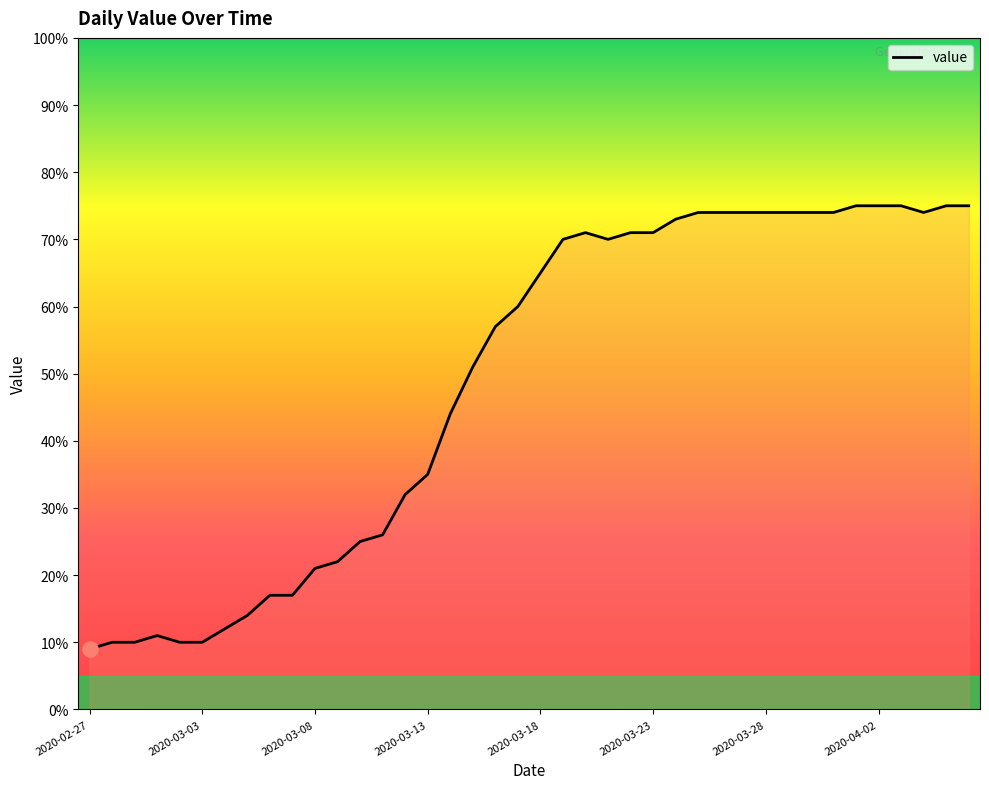

What is the smallest value displayed?

9